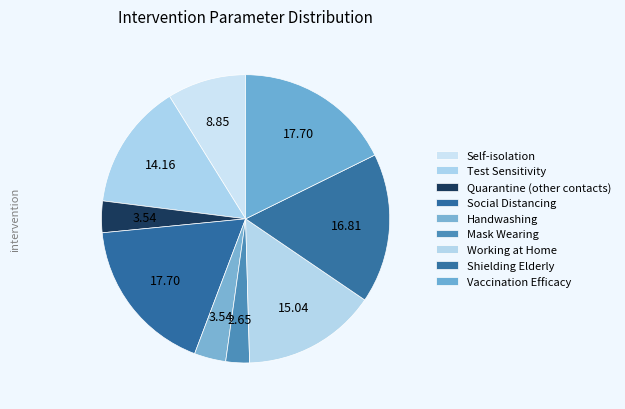

How much of the chart is everything except Working at Home?

85.0%